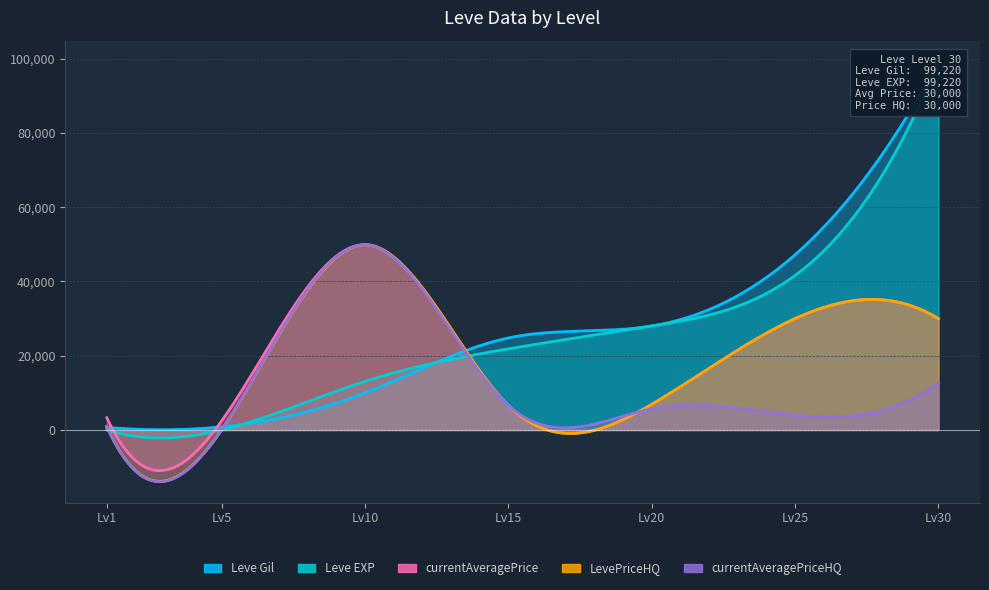

Reading left to right, extract all data points from this chart.

Leve Gil: 1=690	5=840	10=9990	15=24790	20=28010	25=47200	30=99220
Leve EXP: 1=2	5=8	10=13090	15=21850	20=28010	25=41630	30=99220
currentAveragePrice: 1=3307	5=2395	10=49898	15=6645	20=6904	25=30000	30=30000
LevePriceHQ: 1=977	5=0	10=49898	15=6645	20=6904	25=30000	30=30000
currentAveragePriceHQ: 1=977	5=0	10=49898	15=6645	20=5703	25=3997	30=12666